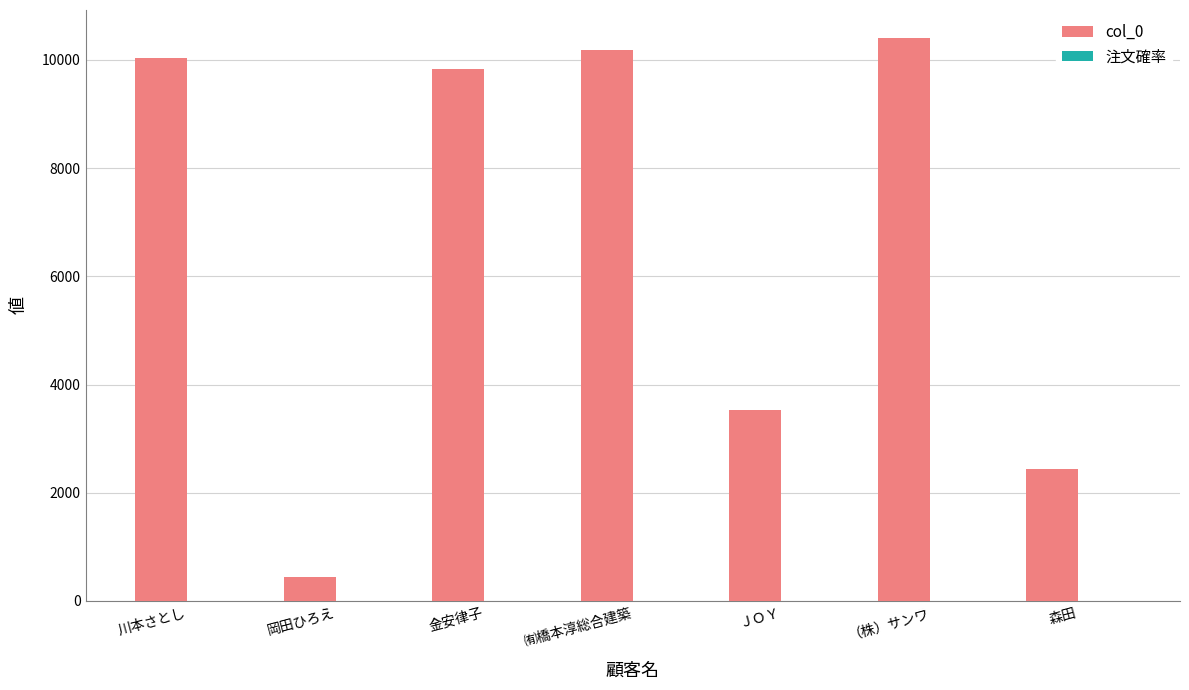

What is the greatest value displayed?

10401.0